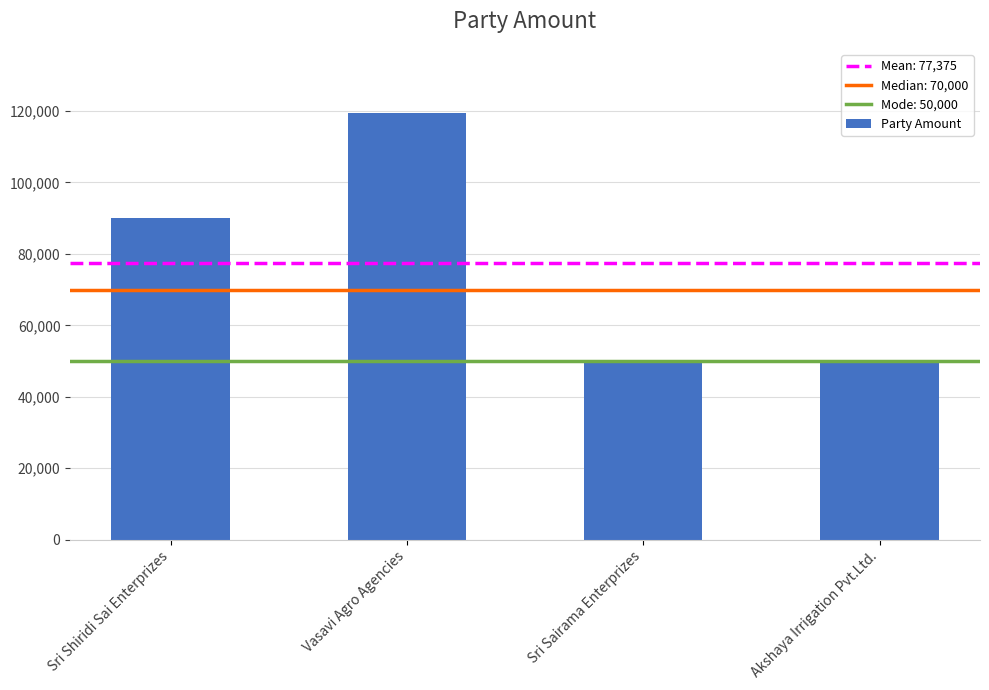

How many values are between 50000 and 119500?

4